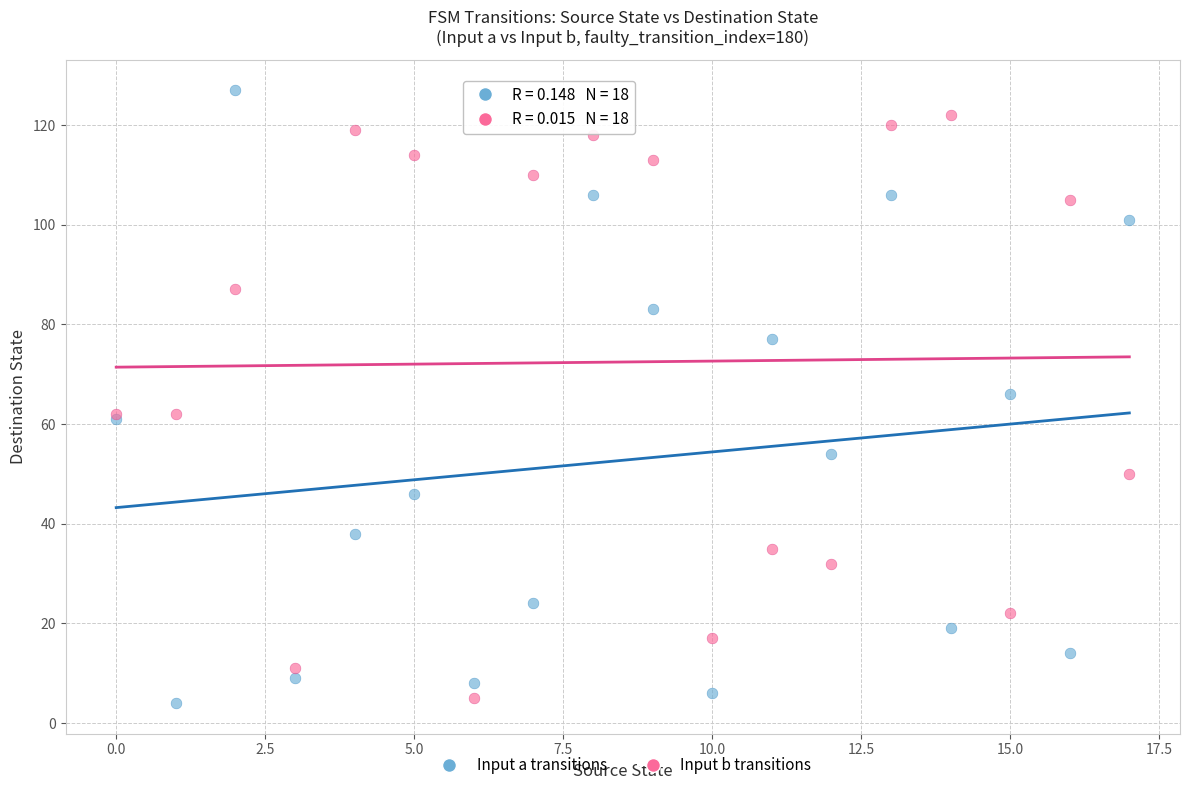

Which series has the widest spread of Y values?

Input a transitions